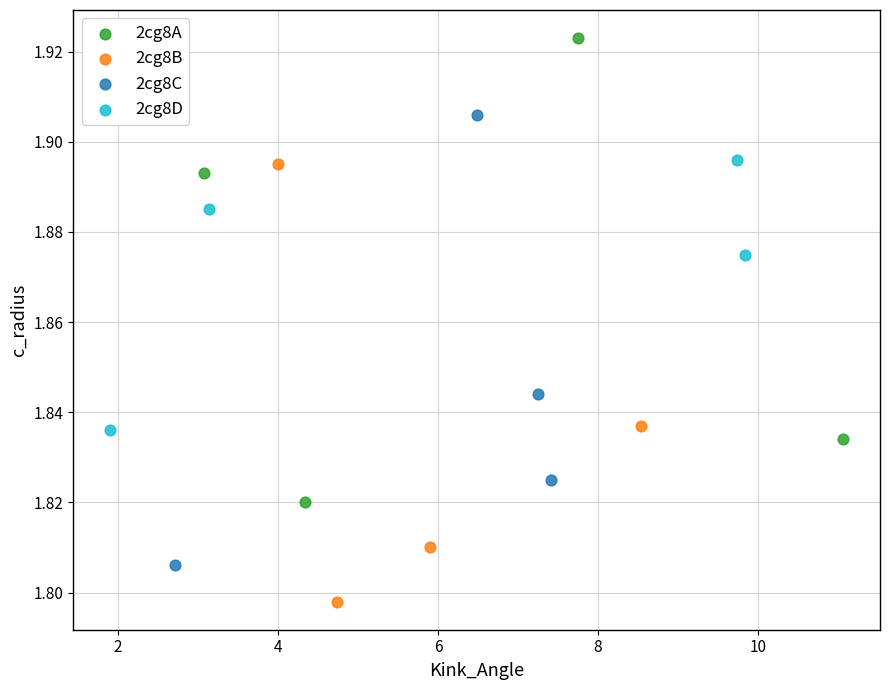

Which series reaches the maximum Y coordinate?

2cg8A